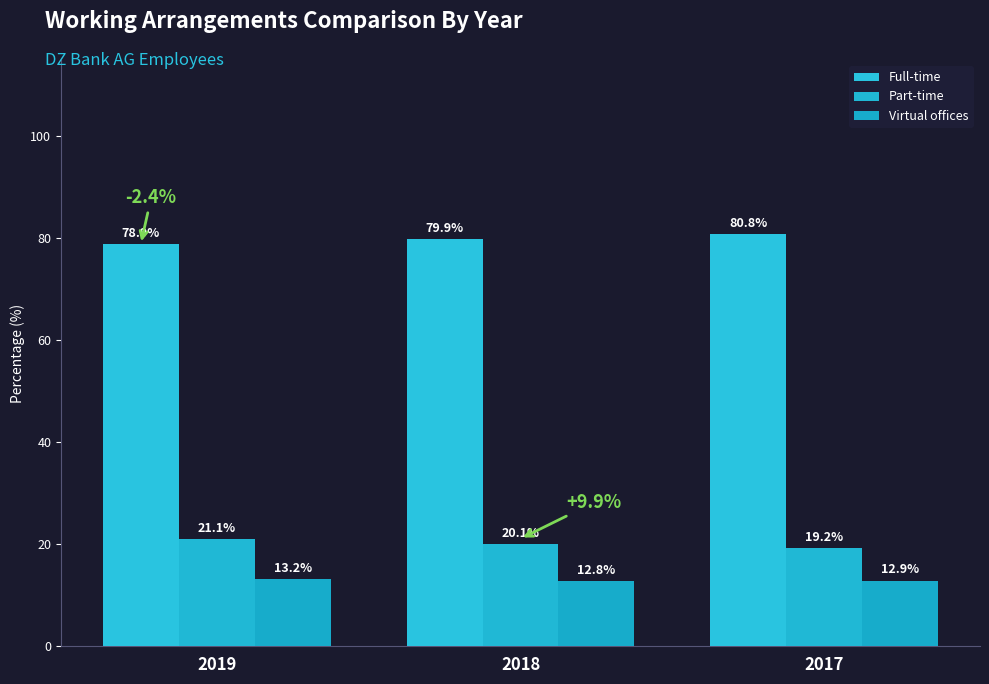

Rank the series by their maximum value, from lowest to highest.

Virtual offices, Part-time, Full-time